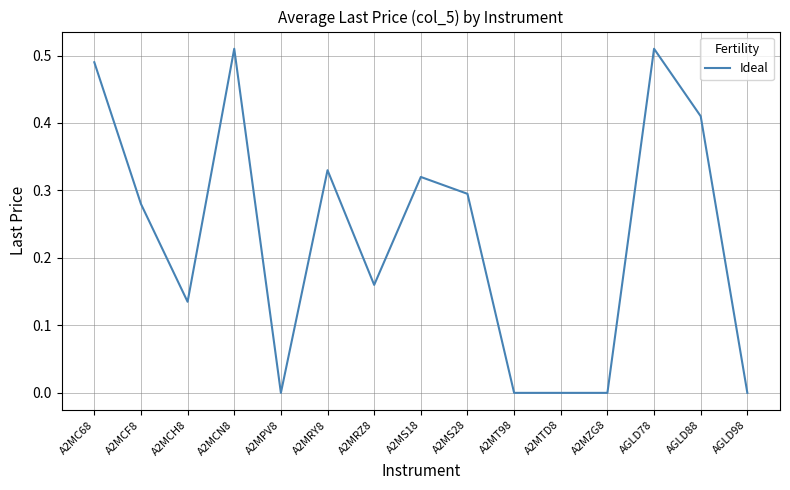

Which has a higher value, A2MCH8 or A2MS28?

A2MS28